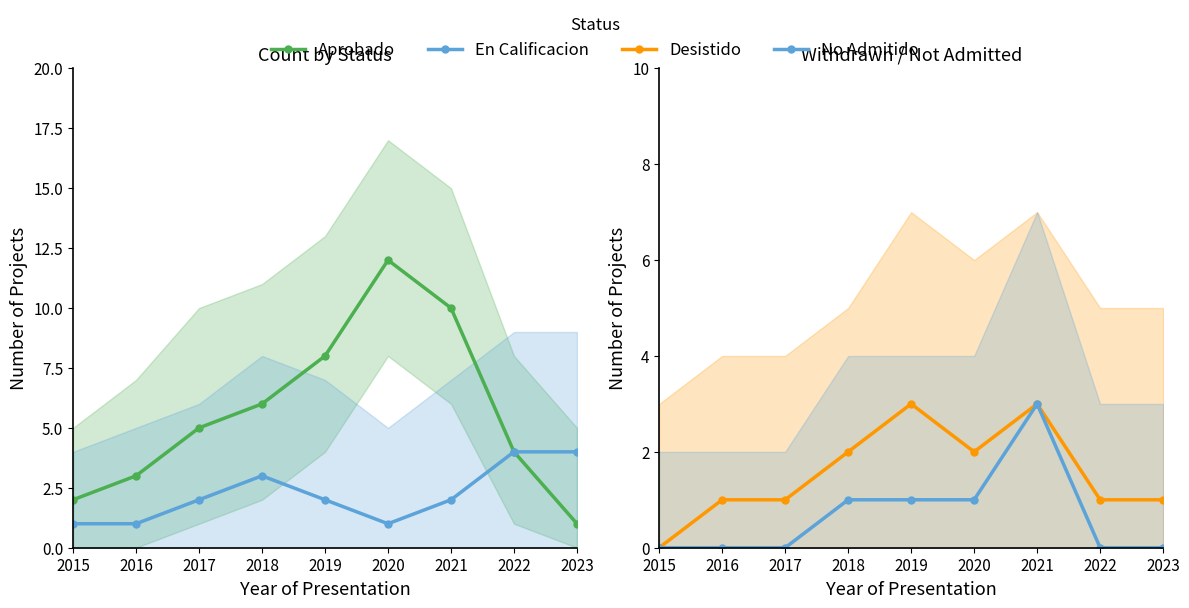

True or false: No Admitido has a value of 3 at 2021.

True